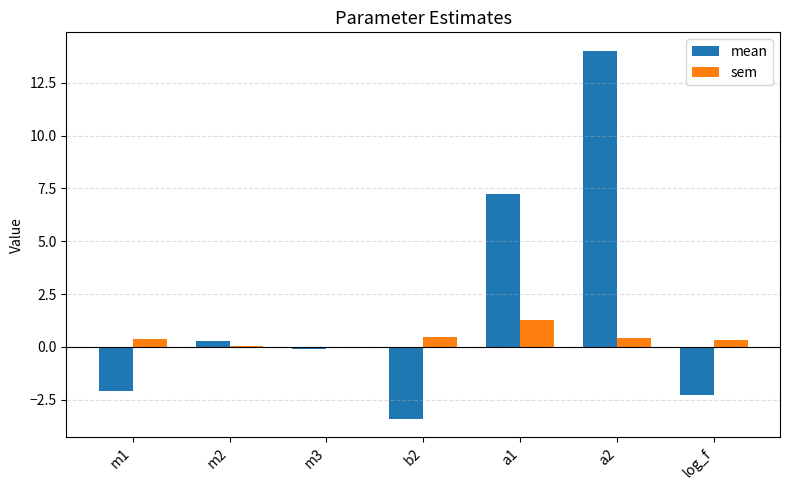

Between a1 and log_f, which series saw the biggest shift?

mean